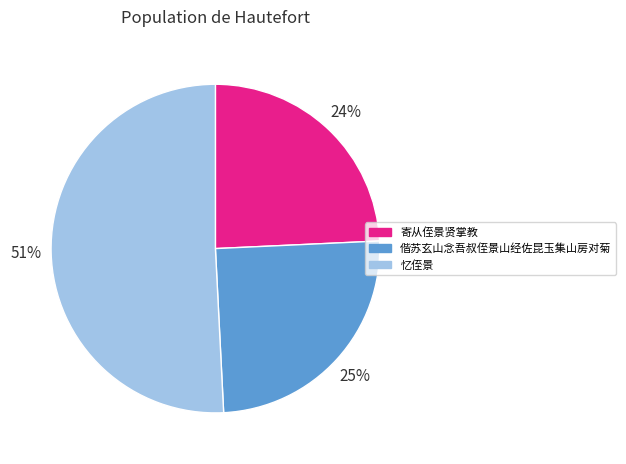

Which slice represents more than half of the pie?

忆侄景